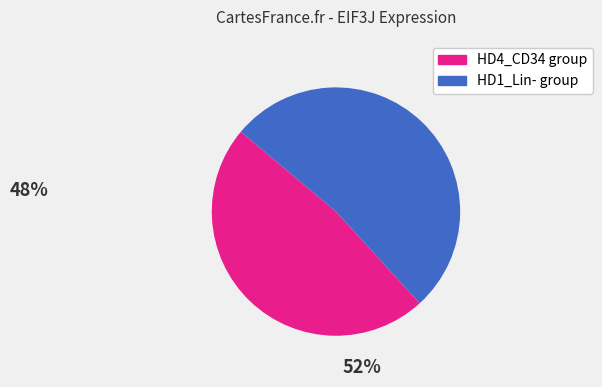

Does any single category account for the majority?

Yes